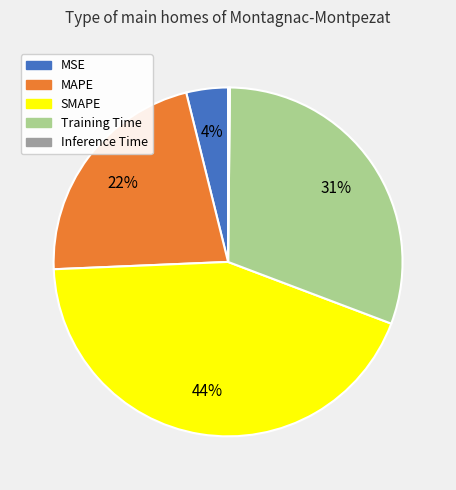

Is there a majority slice in this chart?

No